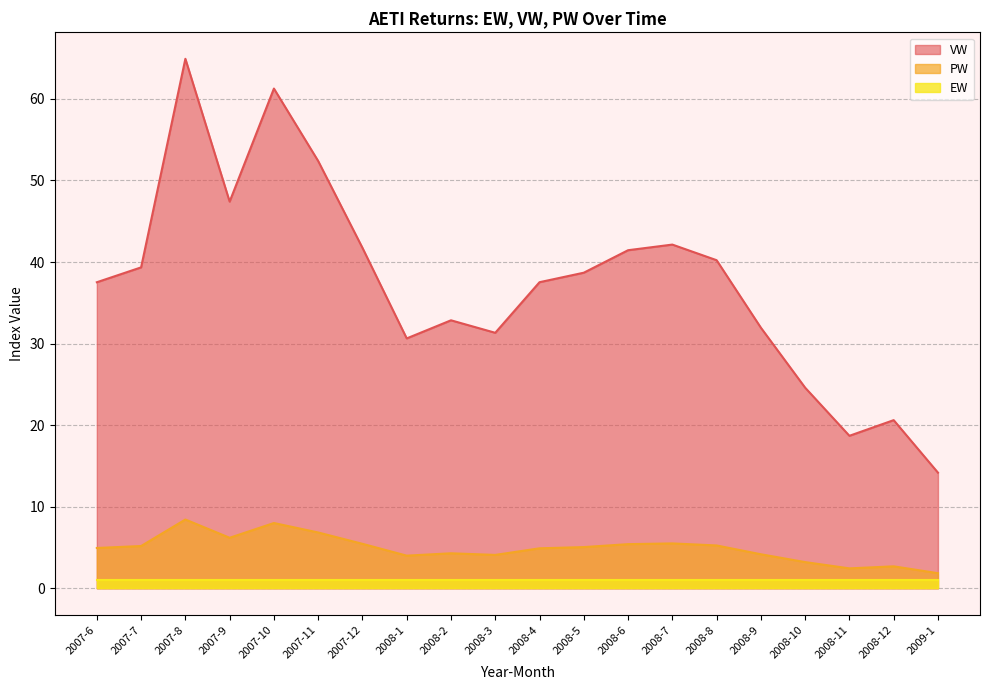

Does the chart have visible grid lines?

Yes